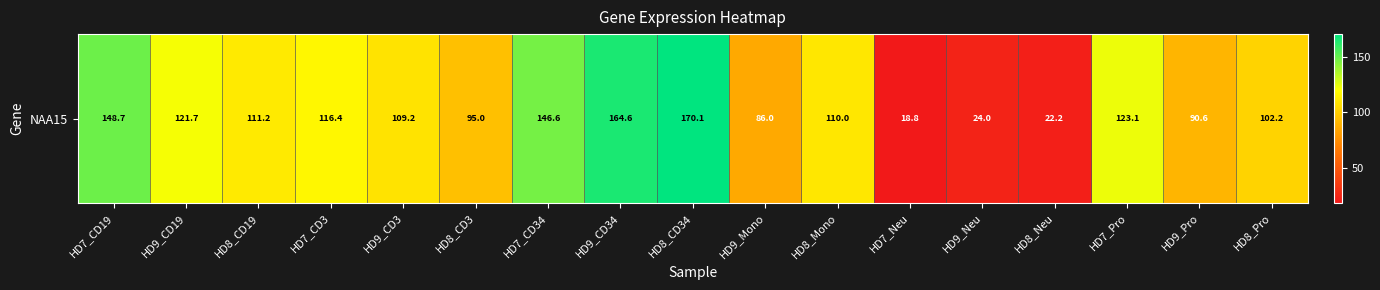

List the labels in order of value, smallest first.

HD7_Neu, HD8_Neu, HD9_Neu, HD9_Mono, HD9_Pro, HD8_CD3, HD8_Pro, HD9_CD3, HD8_Mono, HD8_CD19, HD7_CD3, HD9_CD19, HD7_Pro, HD7_CD34, HD7_CD19, HD9_CD34, HD8_CD34